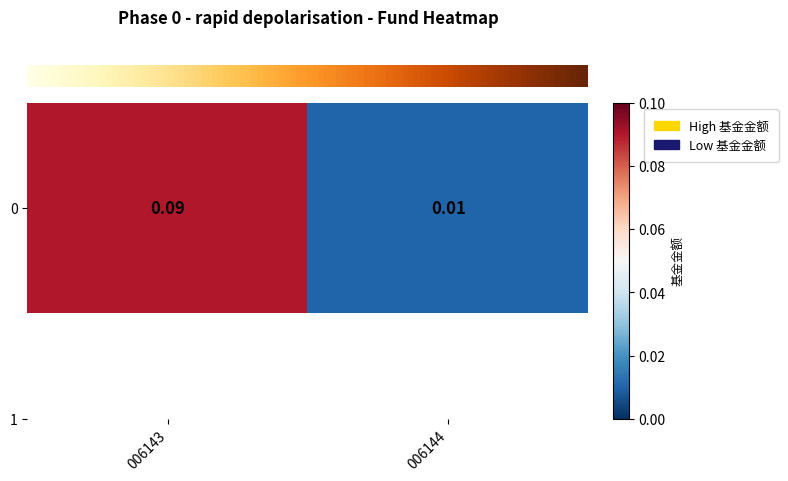

What is the difference between the maximum and minimum values?

0.1